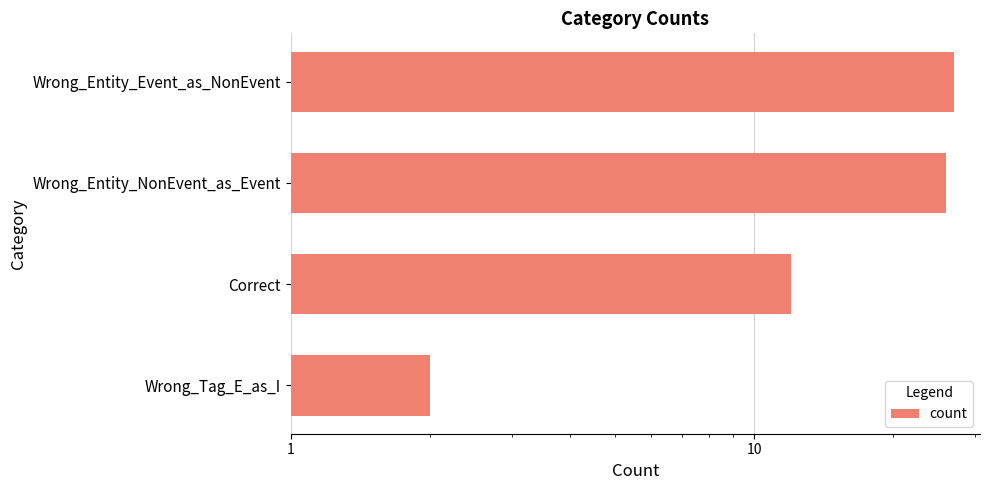

What is the change in value from Correct to Wrong_Entity_NonEvent_as_Event?

+14